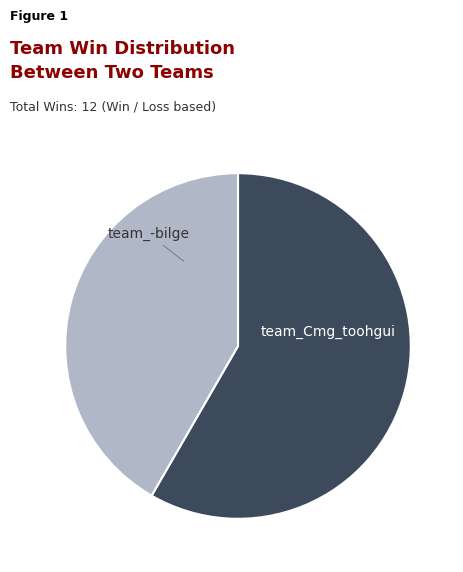

Combined, do team_-bilge and team_Cmg_toohgui account for over 50%?

Yes